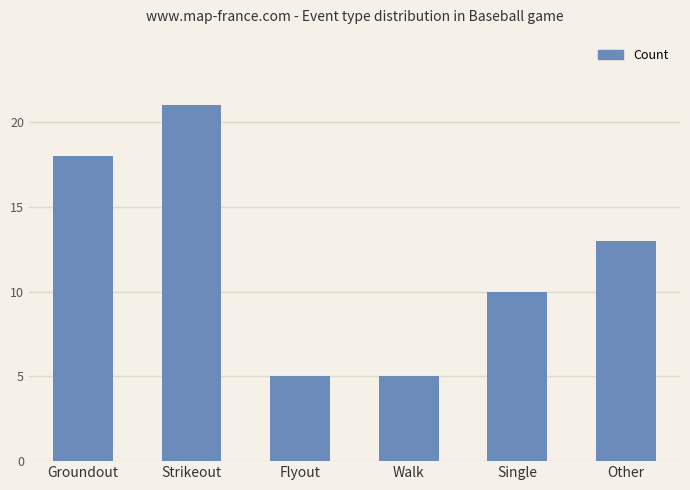

At which label is the value closest to 13?

Other